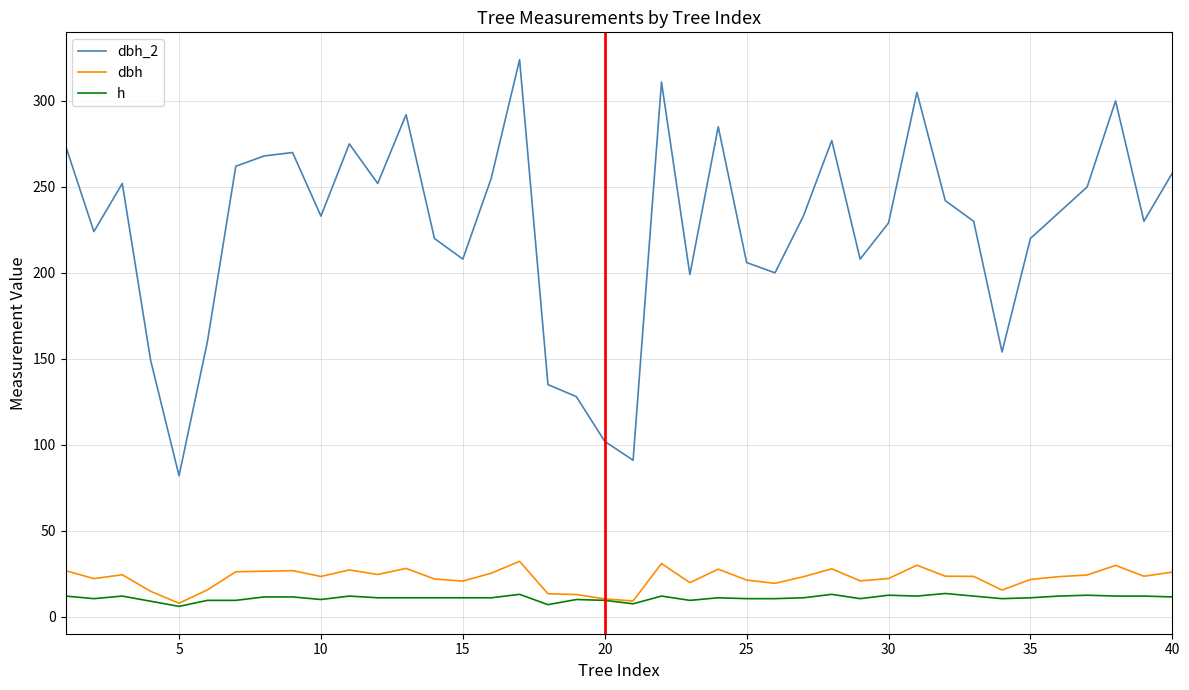

True or false: h and dbh_2 cross at least once.

False